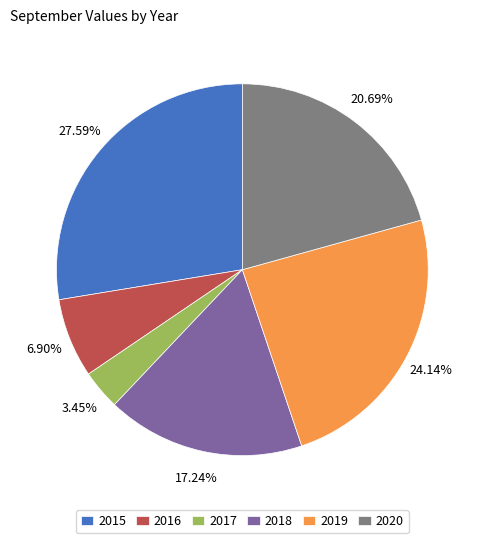

What percentage is NOT represented by 2019?

75.9%